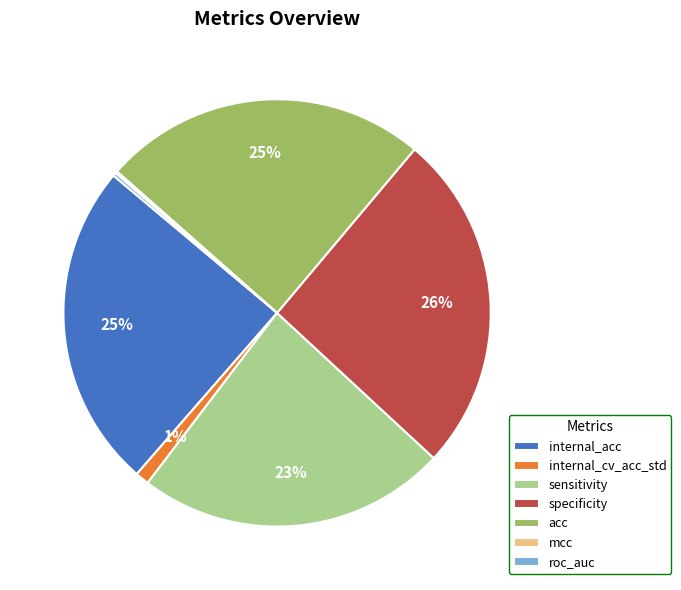

Is it true that acc is 31% of the pie?

False